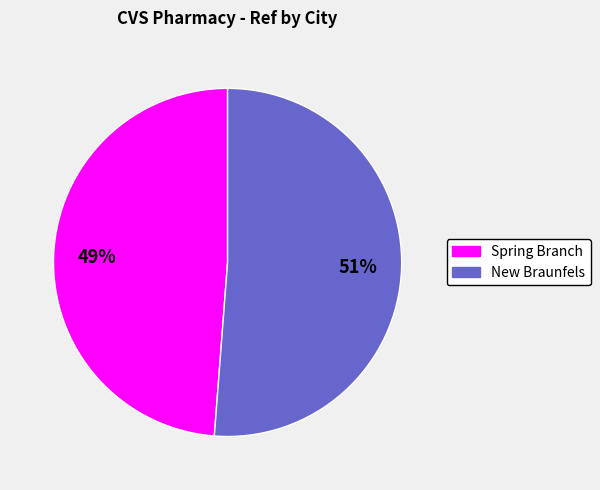

To the nearest percent, what percentage of the pie is New Braunfels?

51%